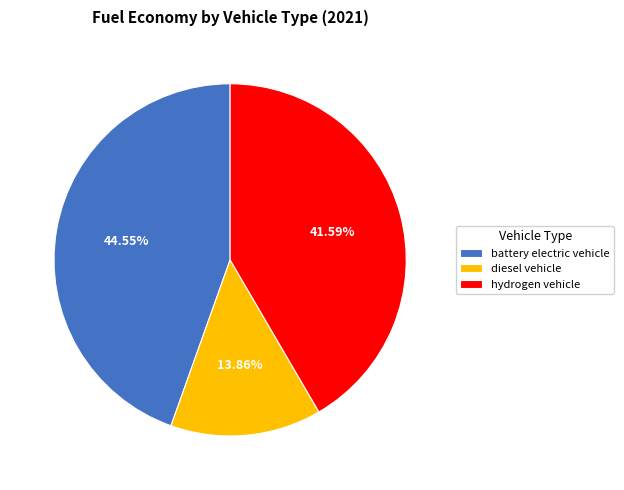

To the nearest percent, what percentage of the pie is diesel vehicle?

14%